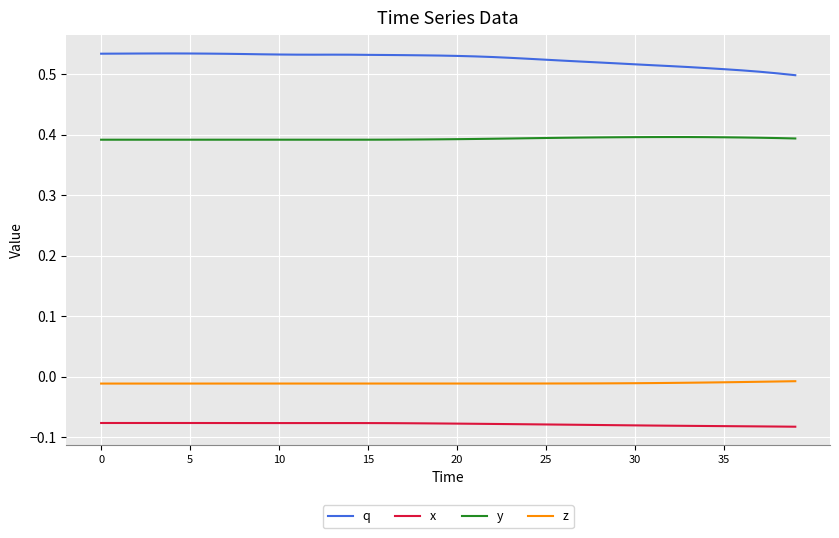

List the series in order of their peak value, highest first.

q, y, z, x